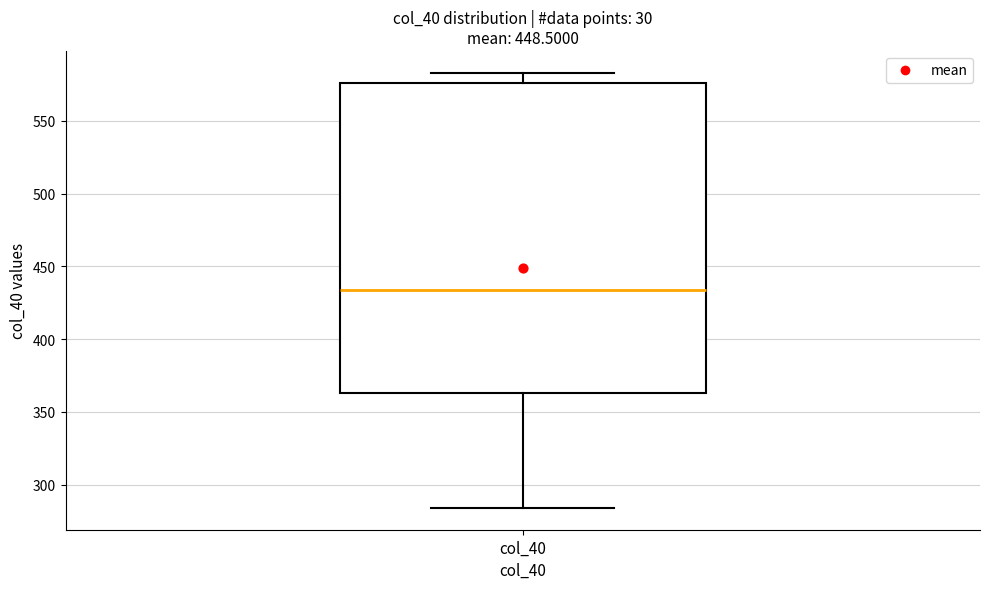

Read this box plot against the y-axis: the position of the median line, the range covered by the box, and the ends of both whiskers. The values are not printed on the chart, so give them approximately, as read against the axis.

median 435, box 365 to 575, whiskers 285 to 585